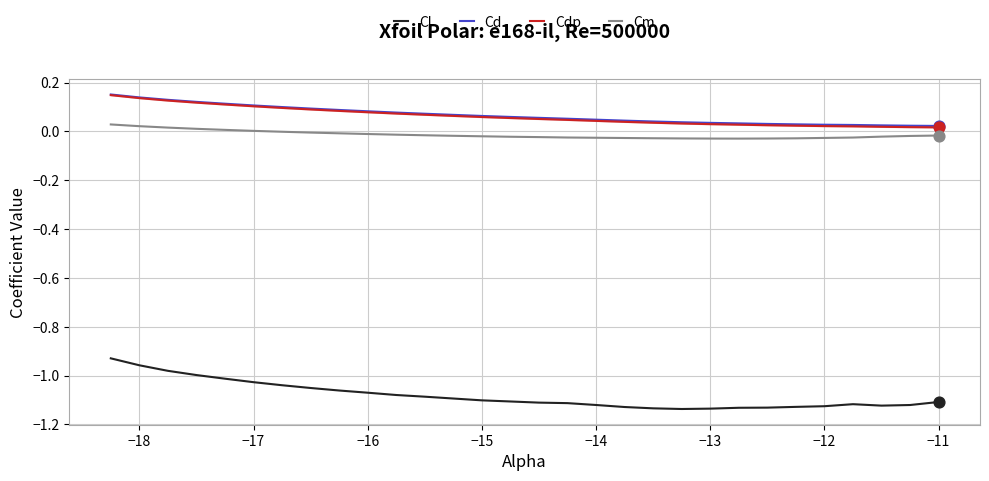

Which series has the largest total across all categories?

Cd